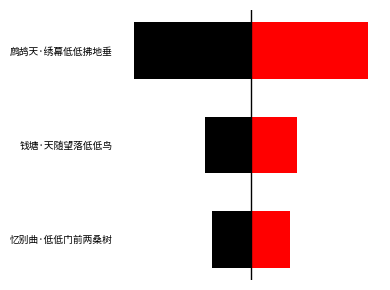

What is the difference between the second highest and minimum values in the col_0_left series?

100352